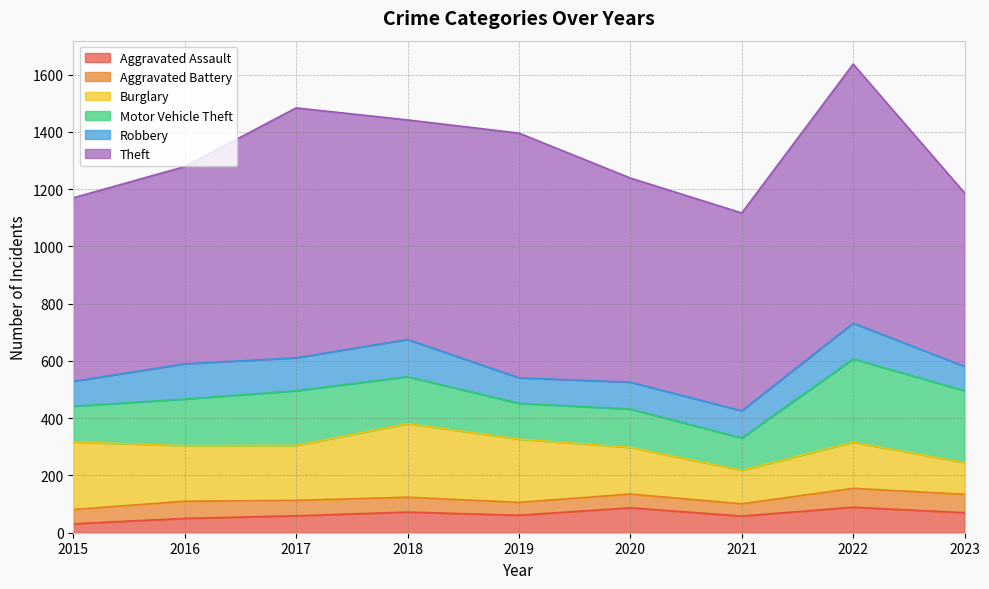

Count the number of data series in this chart.

6